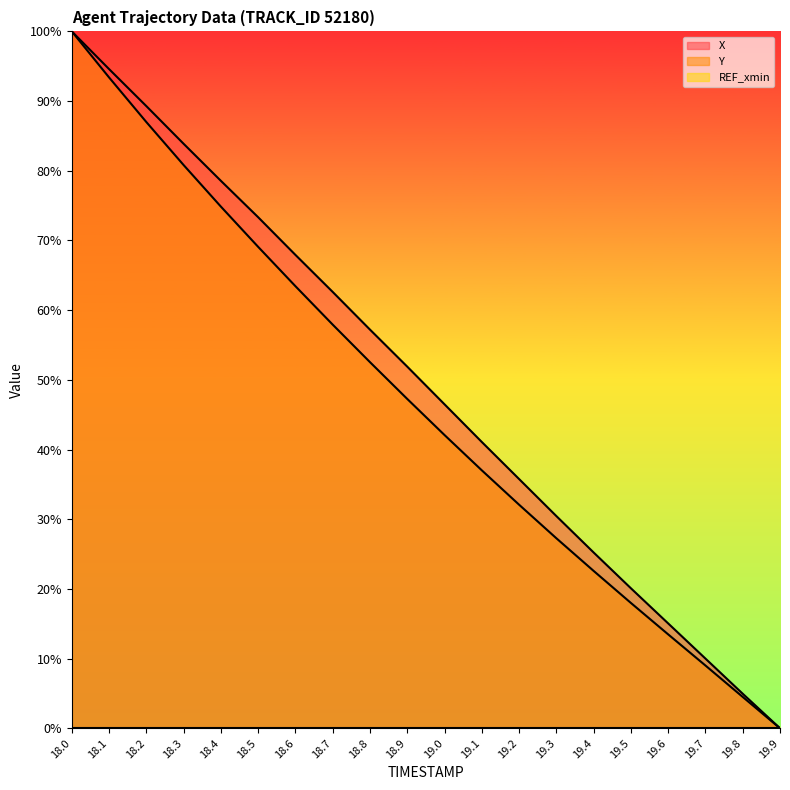

True or false: Y and X intersect in this chart.

False